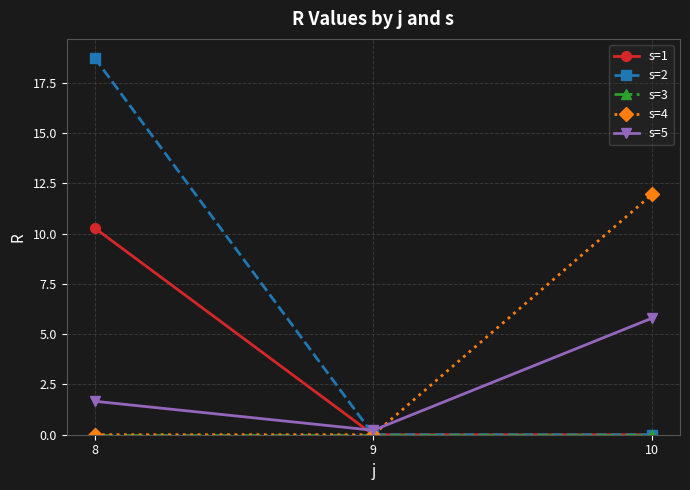

Does the chart have visible grid lines?

Yes